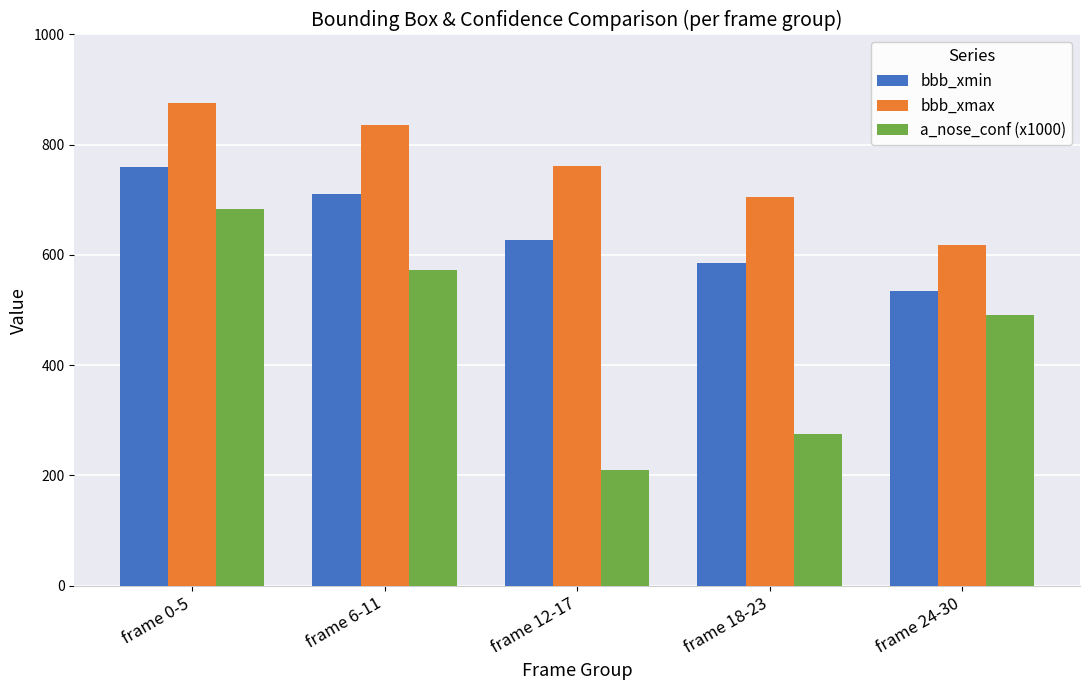

Which series has the largest range (max minus min)?

a_nose_conf (x1000)